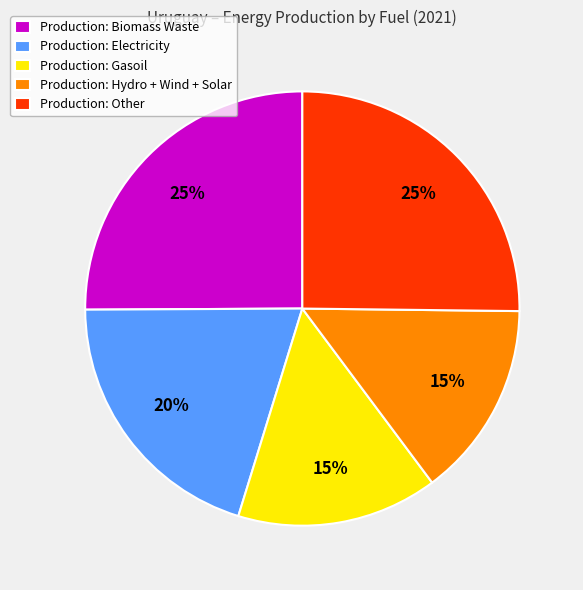

How many segments does this pie chart have?

5